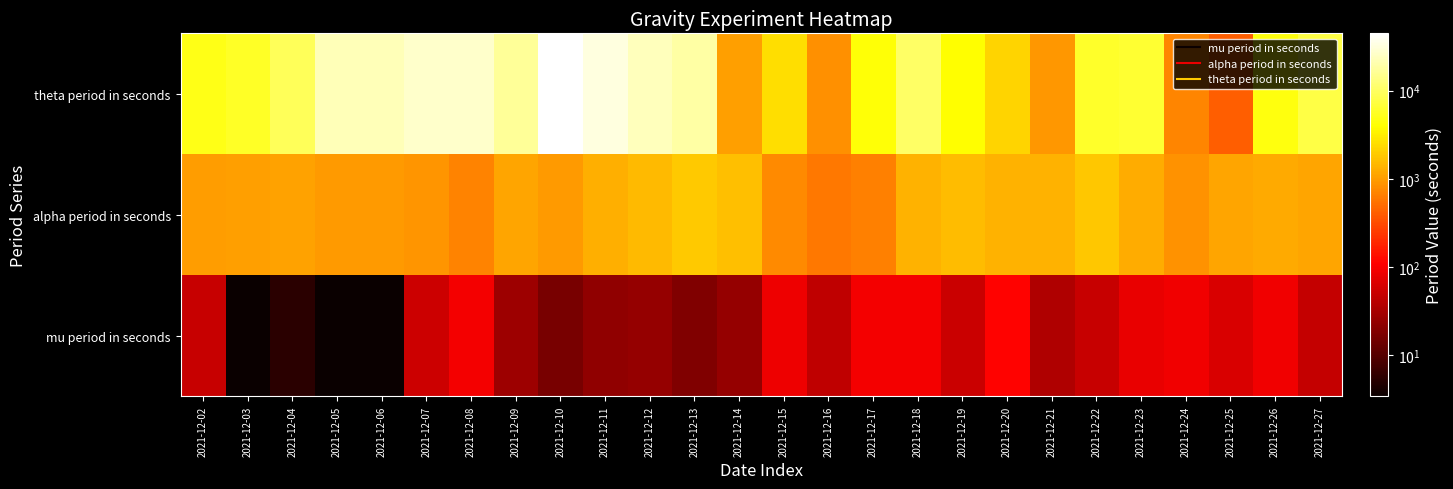

Which series has the widest spread of values?

theta period in seconds